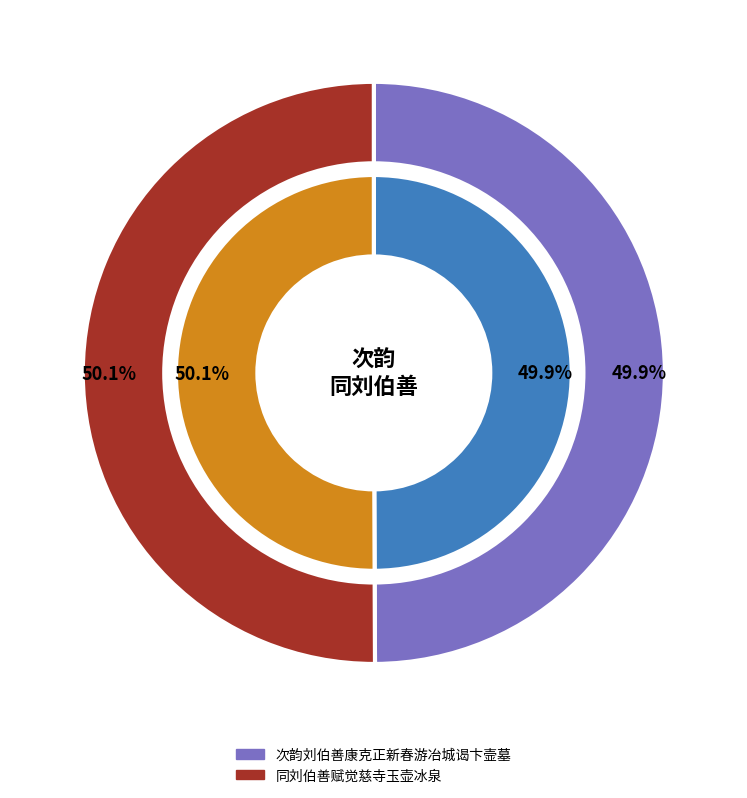

Does any single category account for the majority?

Yes